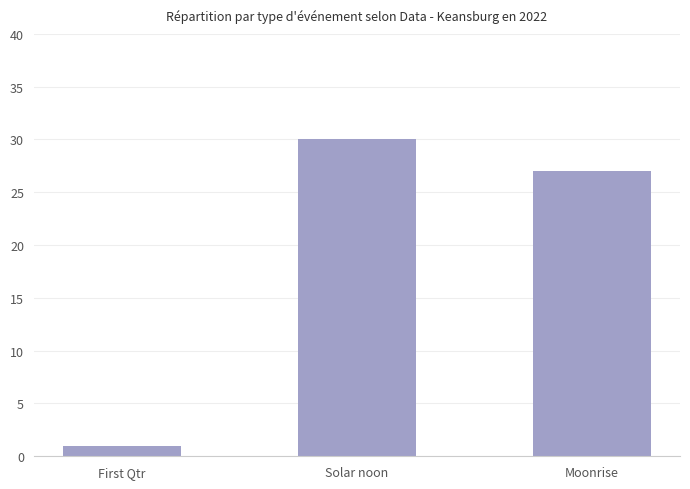

What is the minimum value shown in the chart?

1